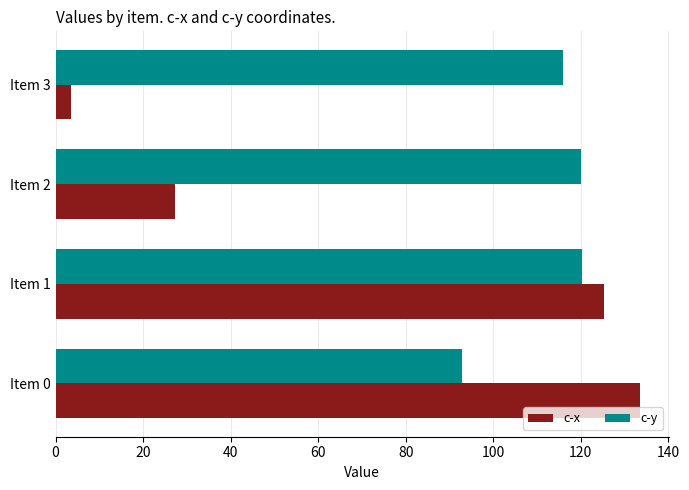

Which category has the lowest value across all series?

Item 3